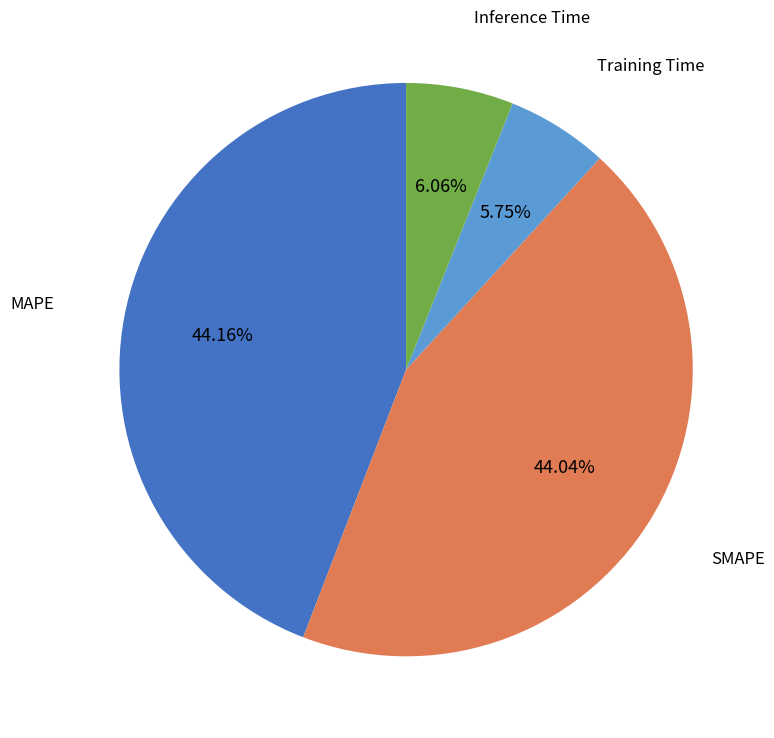

Count the number of slices in the pie.

4